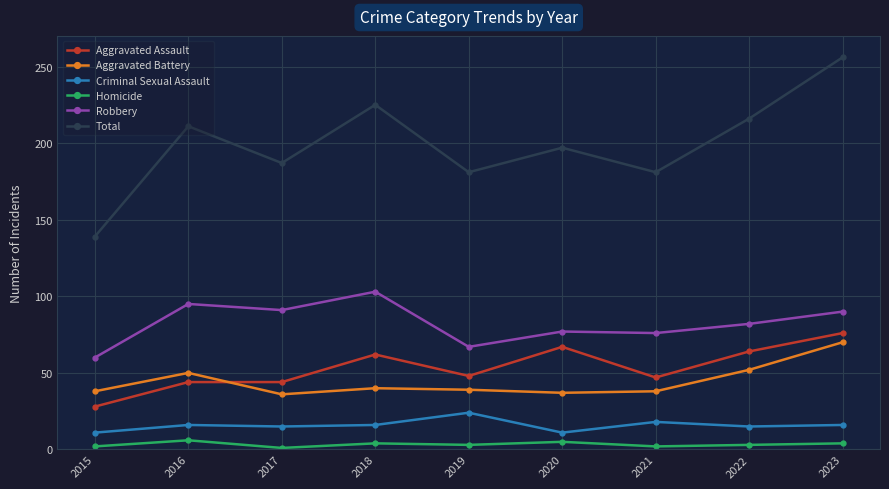

Rank the series by their maximum value, from lowest to highest.

Homicide, Criminal Sexual Assault, Aggravated Battery, Aggravated Assault, Robbery, Total